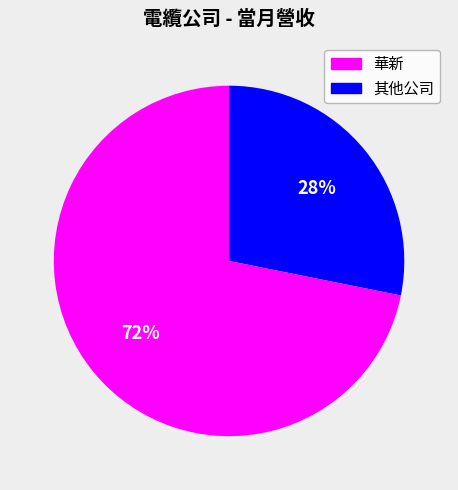

To the nearest percent, what is the difference between the largest and smallest slice percentages?

44%